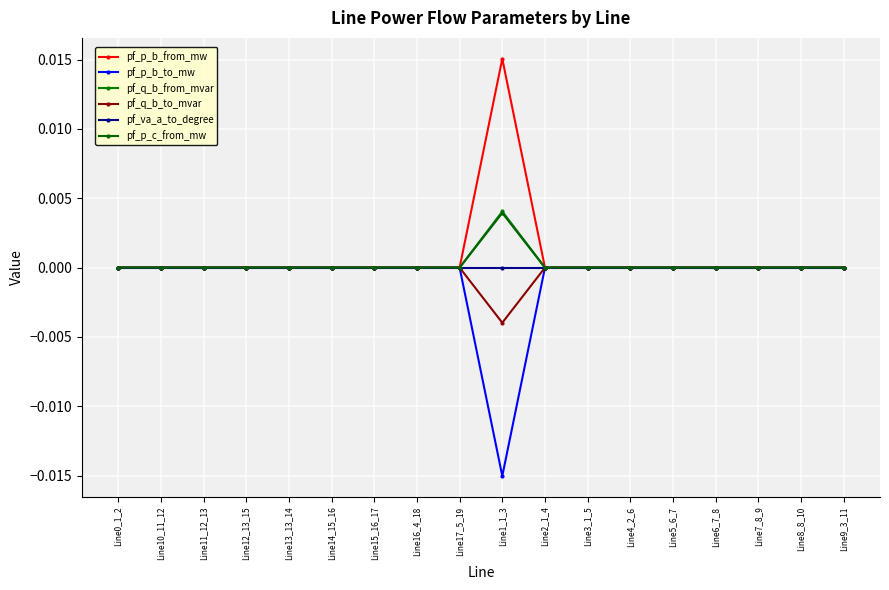

Where do pf_p_b_to_mw and pf_p_b_from_mw first cross each other?

Line17_5_19 and Line1_1_3